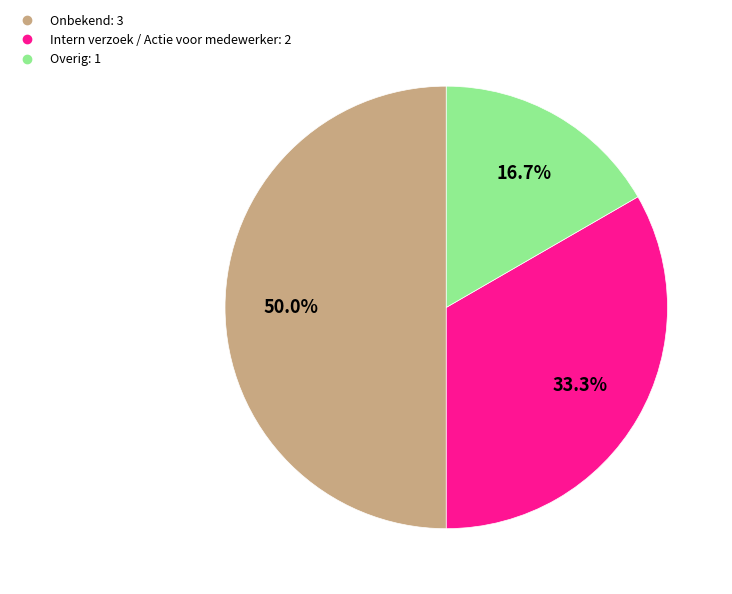

To the nearest percent, what is the average slice percentage?

33%